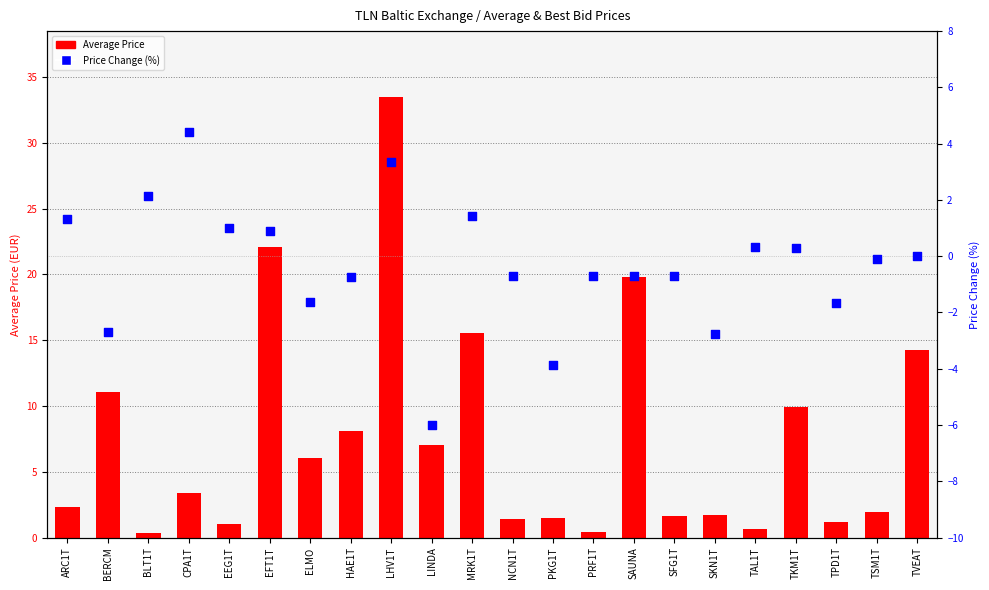

What are all the series names shown in the legend?

Average Price, Price Change (%)